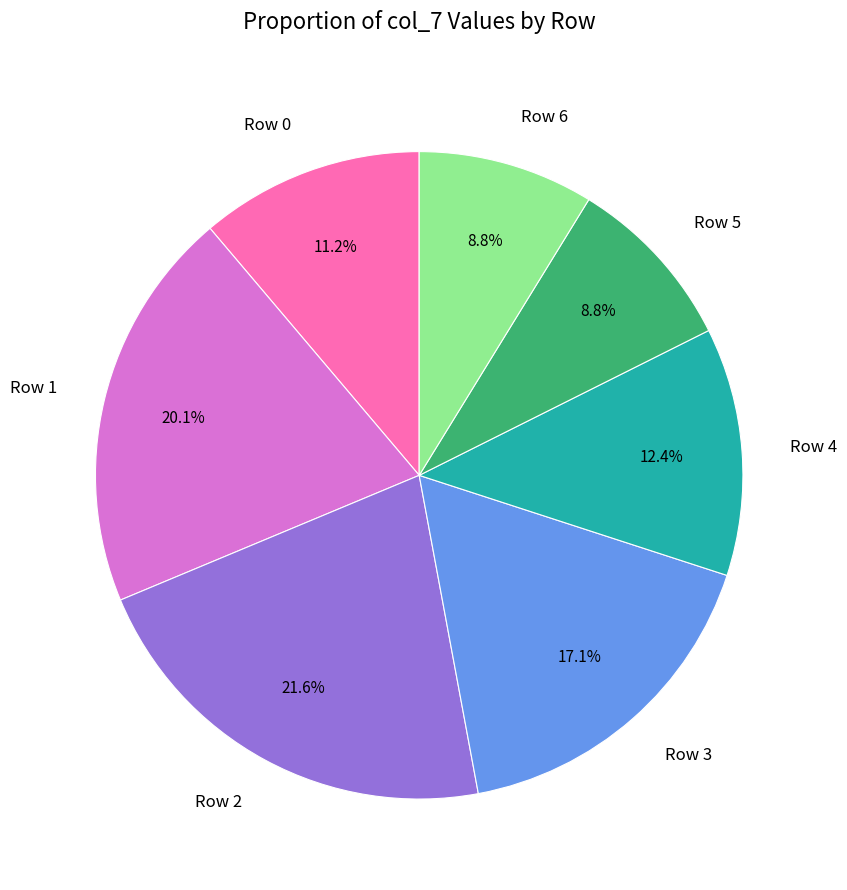

The Row 0 slice represents 11% of the pie. True or false?

True